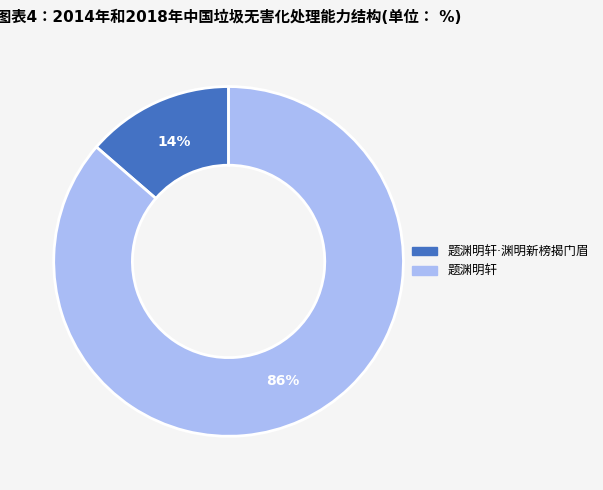

Count the number of slices in the pie.

2